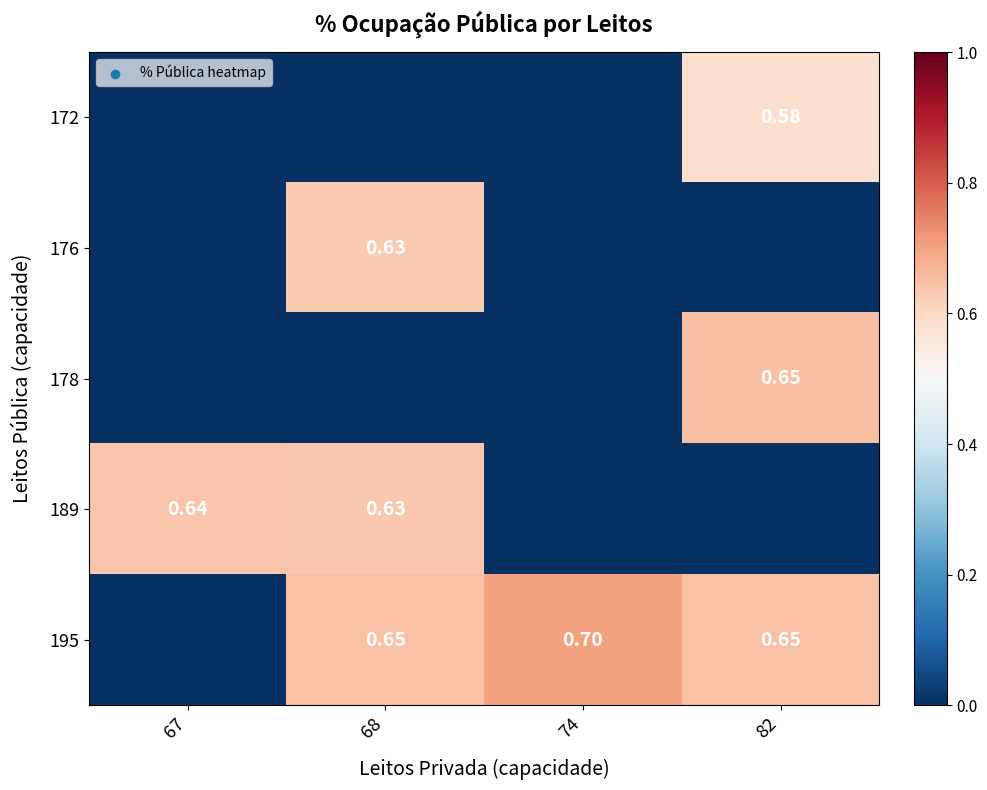

What is the difference between the maximum and minimum values in the 189 series?

0.6